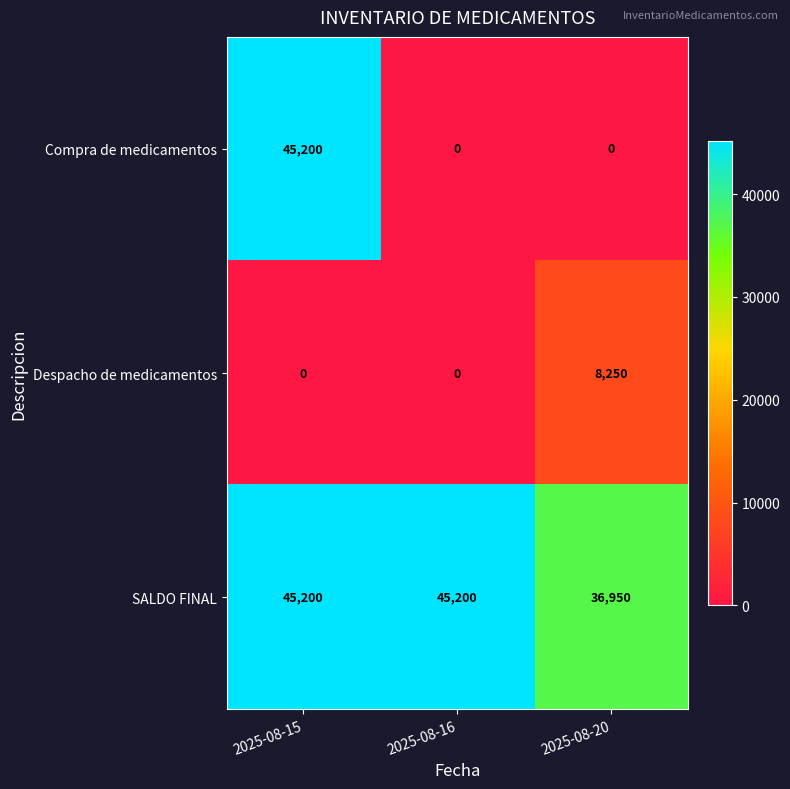

What is the maximum value for SALDO FINAL?

45200